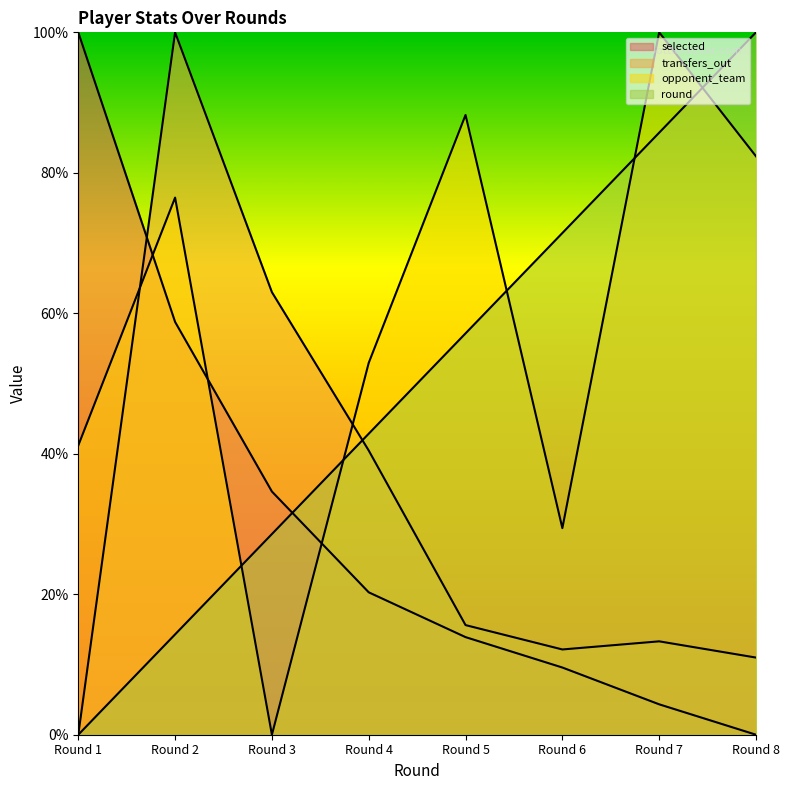

Read the selected value at Round 1.

100.0